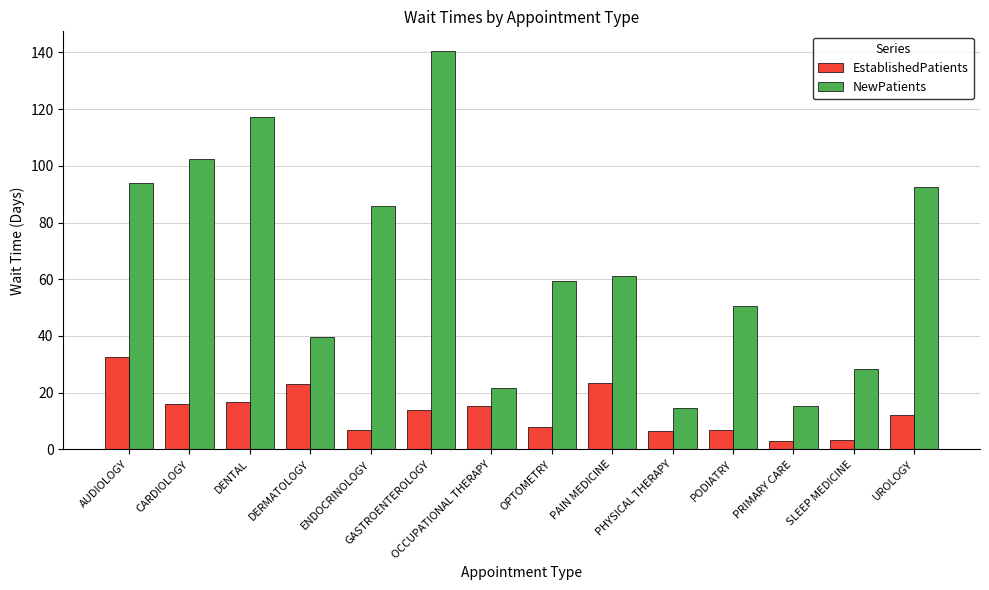

Which series has the widest spread of values?

NewPatients